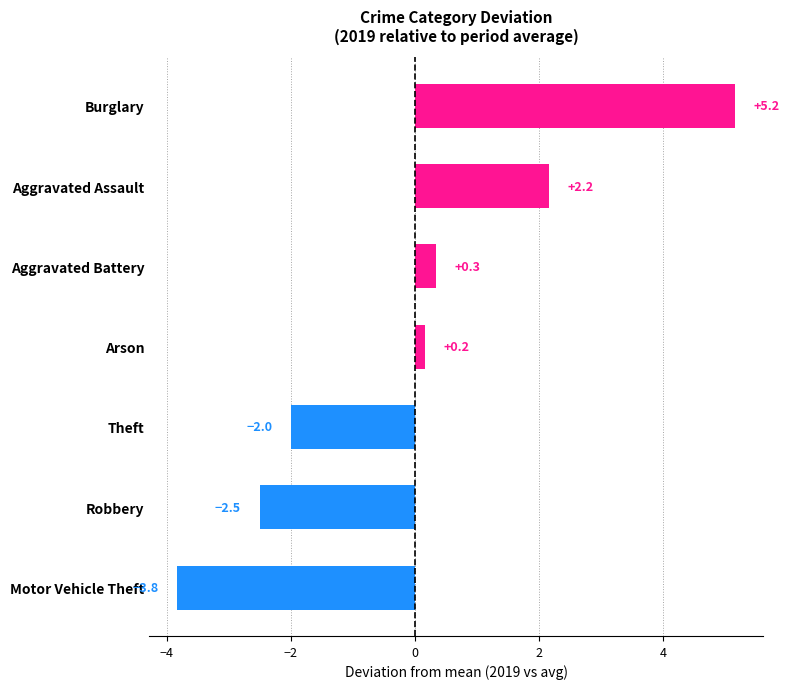

Reading bottom to top, list all the values displayed in this chart.

Motor Vehicle Theft=-3.8	Robbery=-2.5	Theft=-2.0	Arson=0.2	Aggravated Battery=0.3	Aggravated Assault=2.2	Burglary=5.2